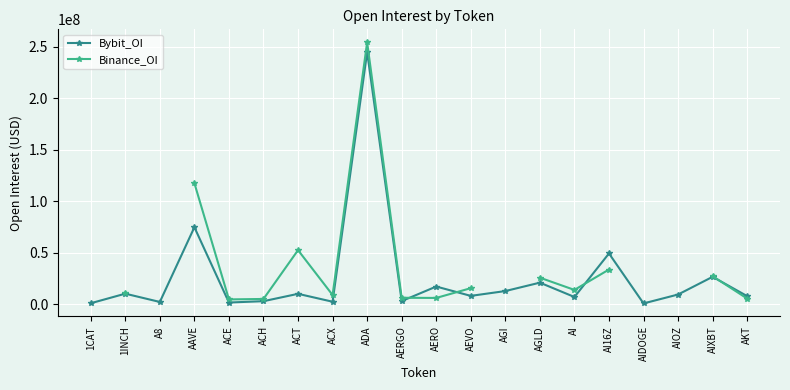

Where is the first local maximum for Binance_OI?

ACT